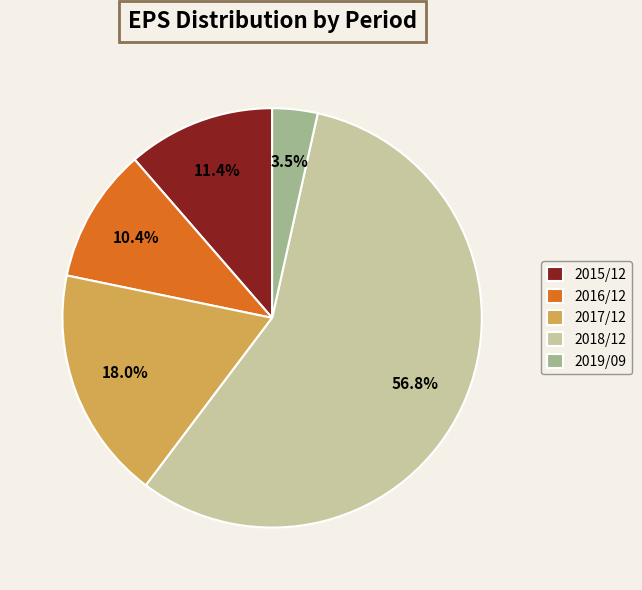

Which category has the biggest portion of the pie?

2018/12